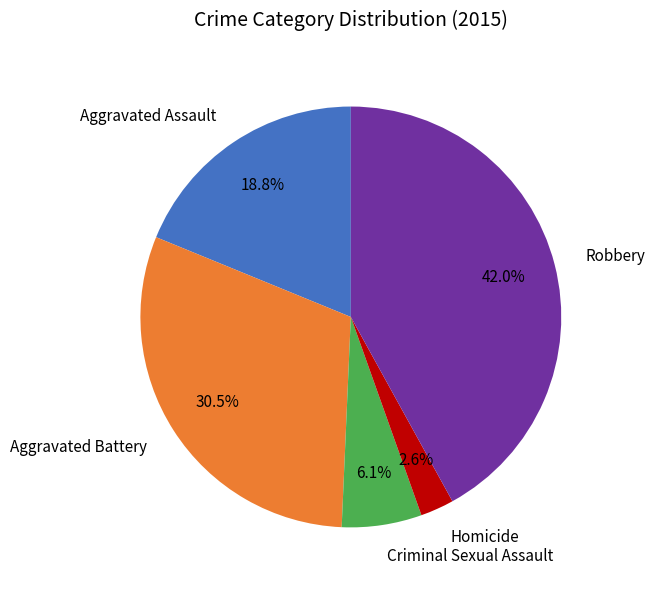

Count the number of slices in the pie.

5